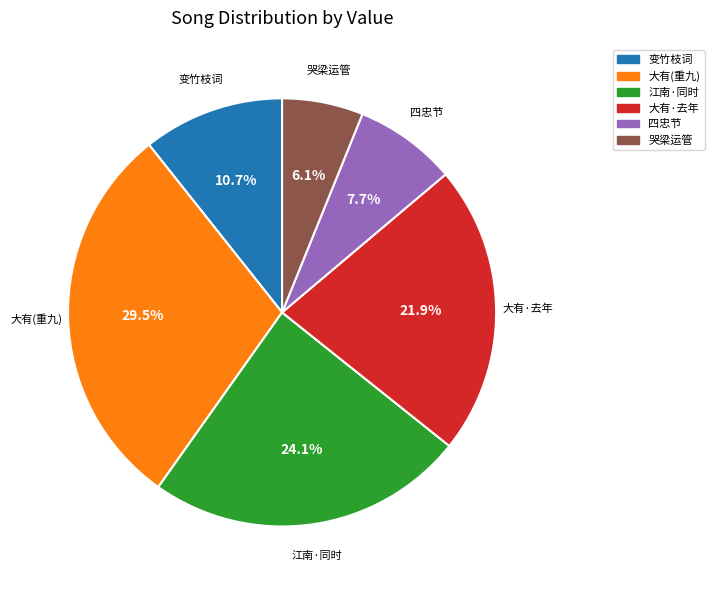

Approximately how many times larger is the value at 变竹枝词 compared to 大有·去年?

0.5